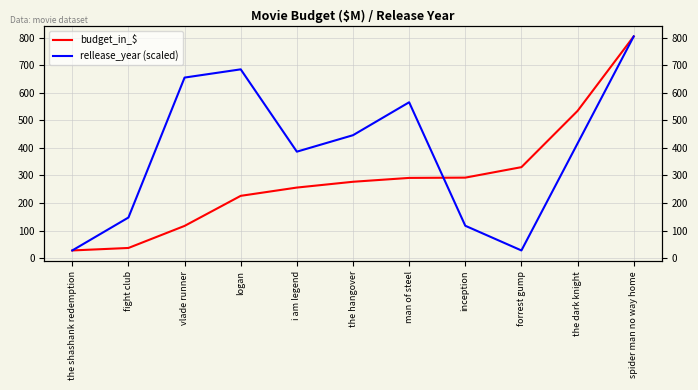

What is the label of the 5th point from the left?

i am legend